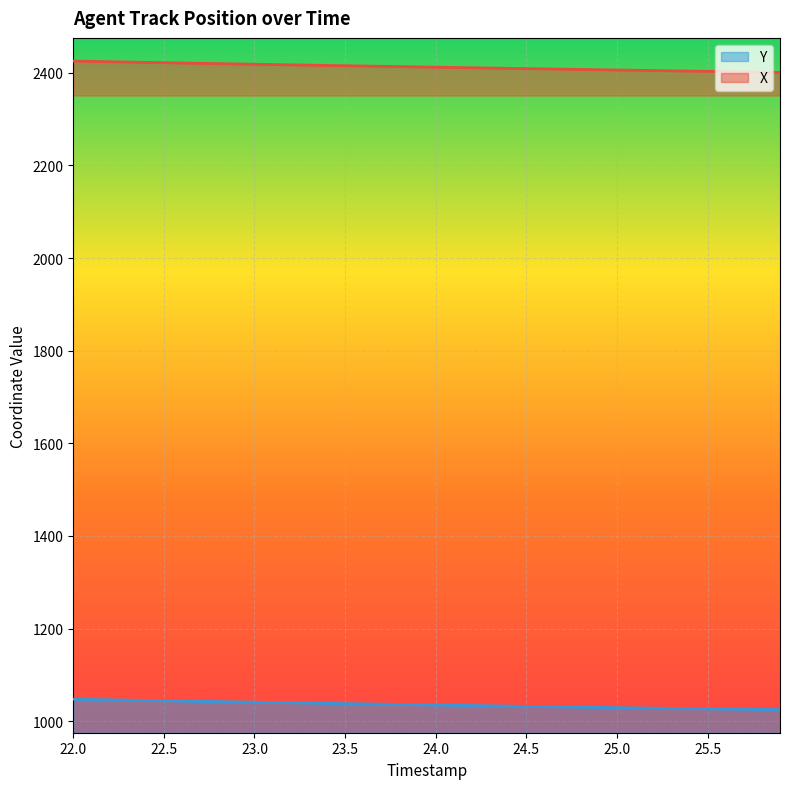

Does the chart display data point markers on the line(s)?

No